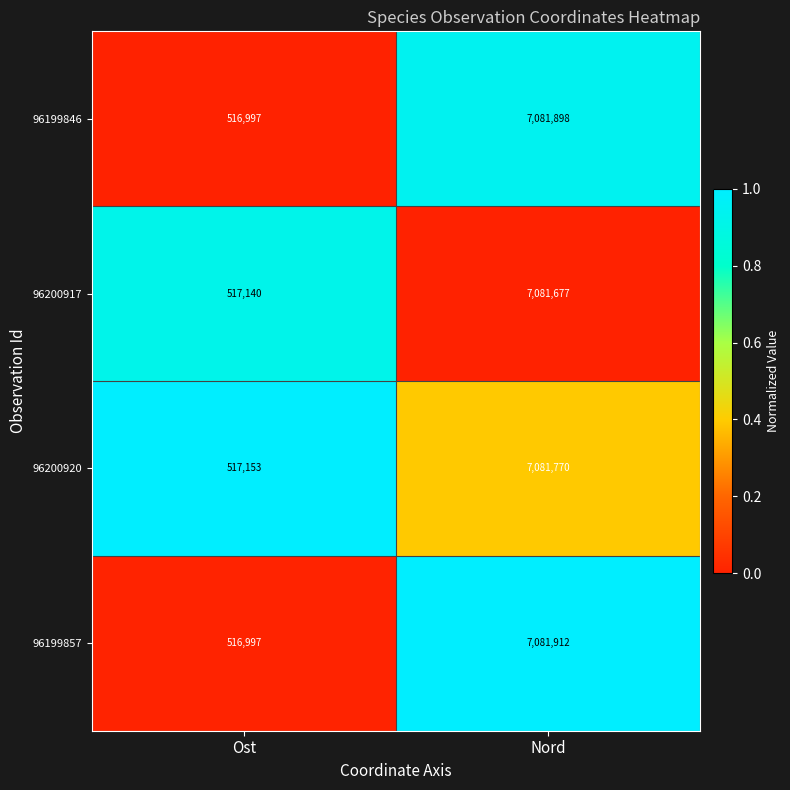

Reading left to right, list all the values displayed in this chart.

96199846: 516997	7081898
96200917: 517140	7081677
96200920: 517153	7081770
96199857: 516997	7081912